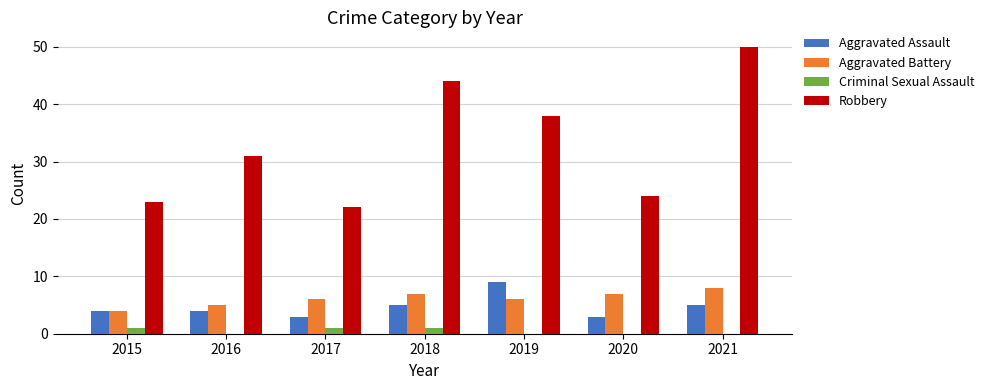

What is the maximum value for Aggravated Assault?

9